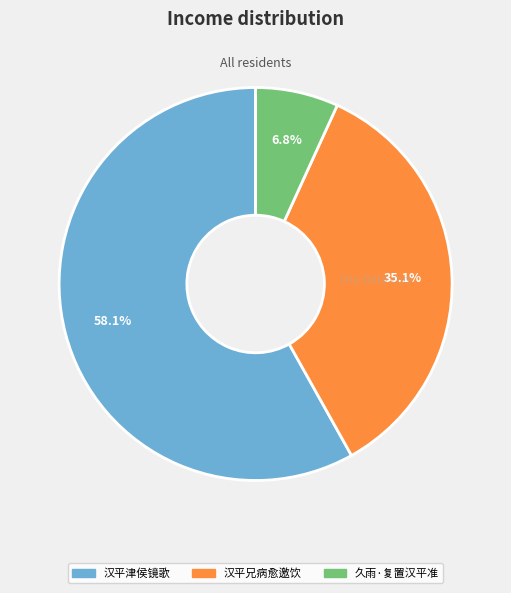

Combined, do 汉平兄病愈邀饮 and 汉平津侯镜歌 account for over 50%?

Yes